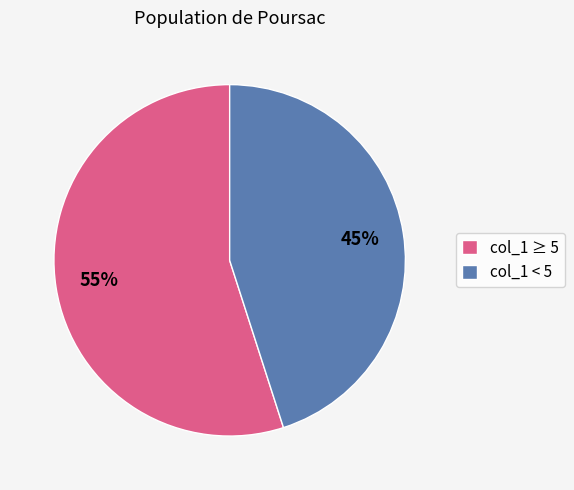

To the nearest percent, what percentage of the pie is col_1 < 5?

45%